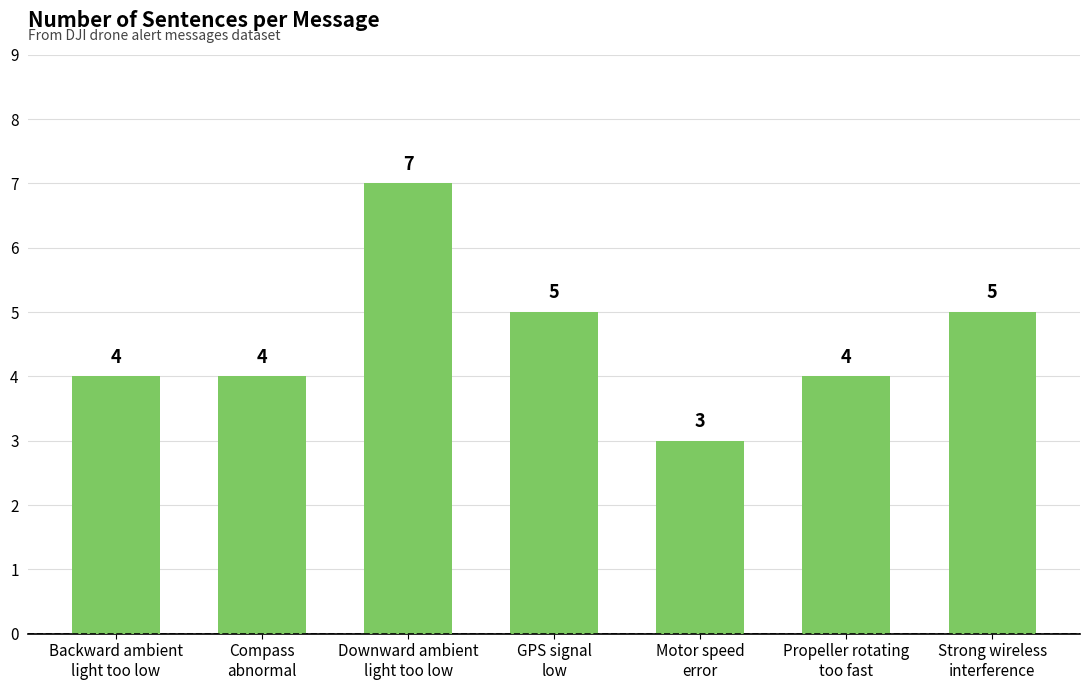

What is the label of the 6th bar from the right?

Compass
abnormal